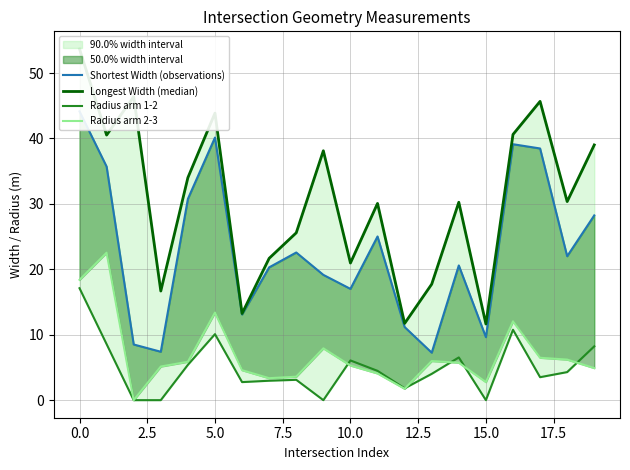

What is the total value across all series at 16?

102.5